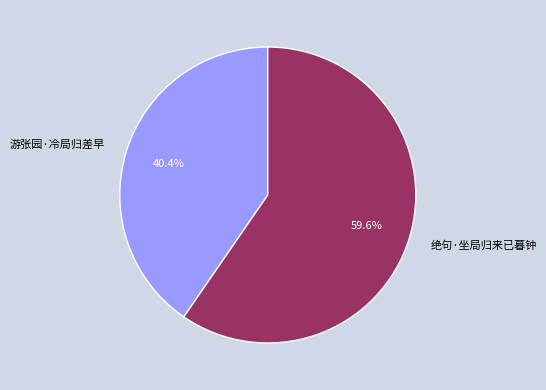

What is the majority slice?

绝句·坐局归来已暮钟